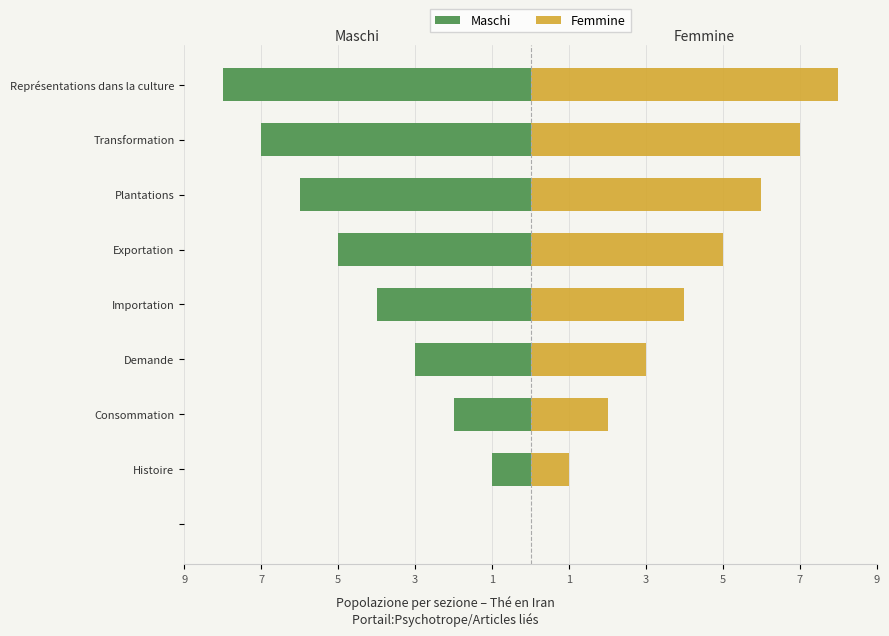

Rank the series by their maximum value, from lowest to highest.

Maschi, Femmine